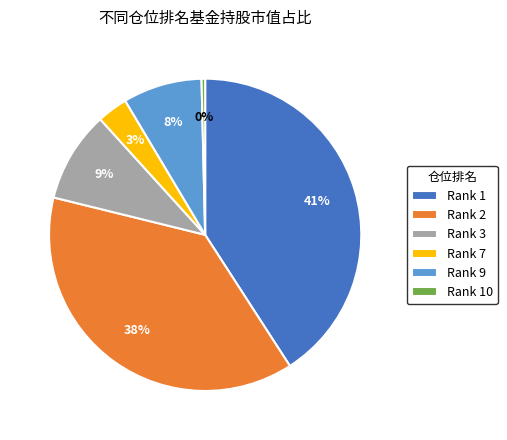

Is there a majority slice in this chart?

No